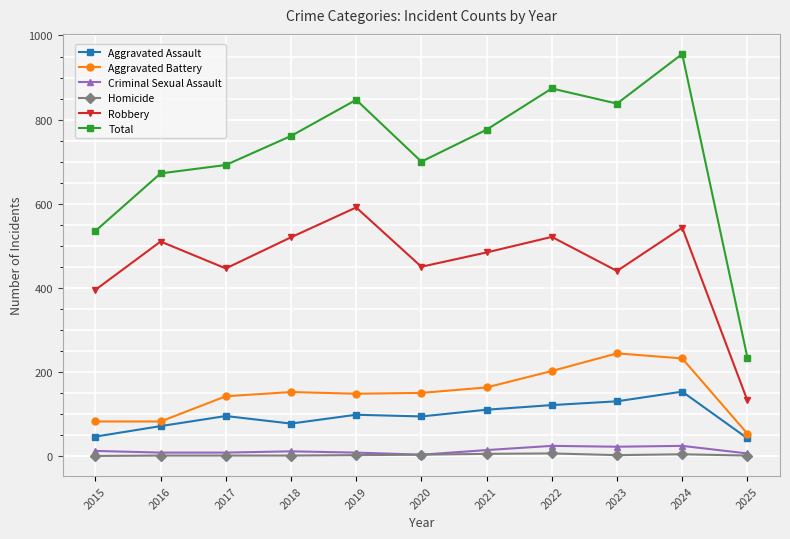

Which series changed the most between 2018 and 2025?

Total